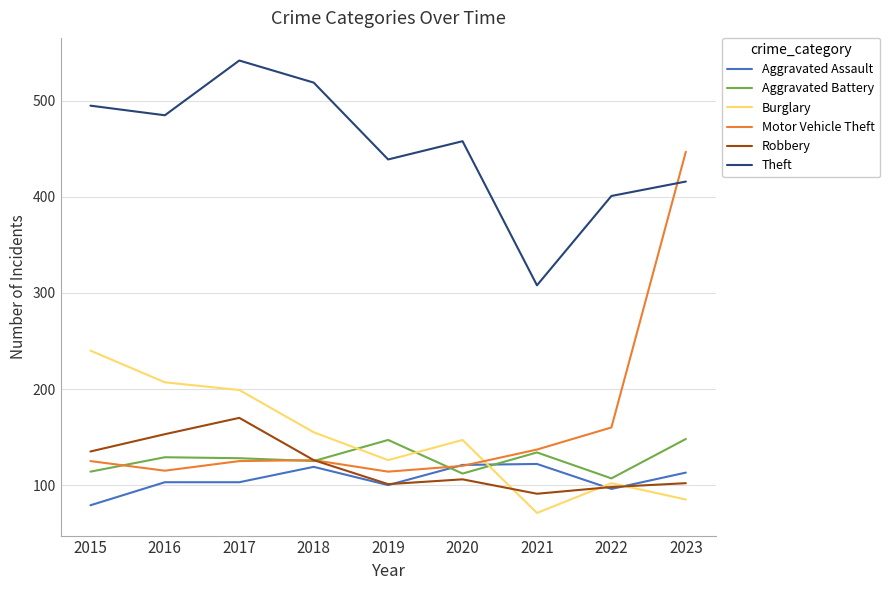

True or false: Aggravated Assault has more than 1 points higher than both neighbors.

True